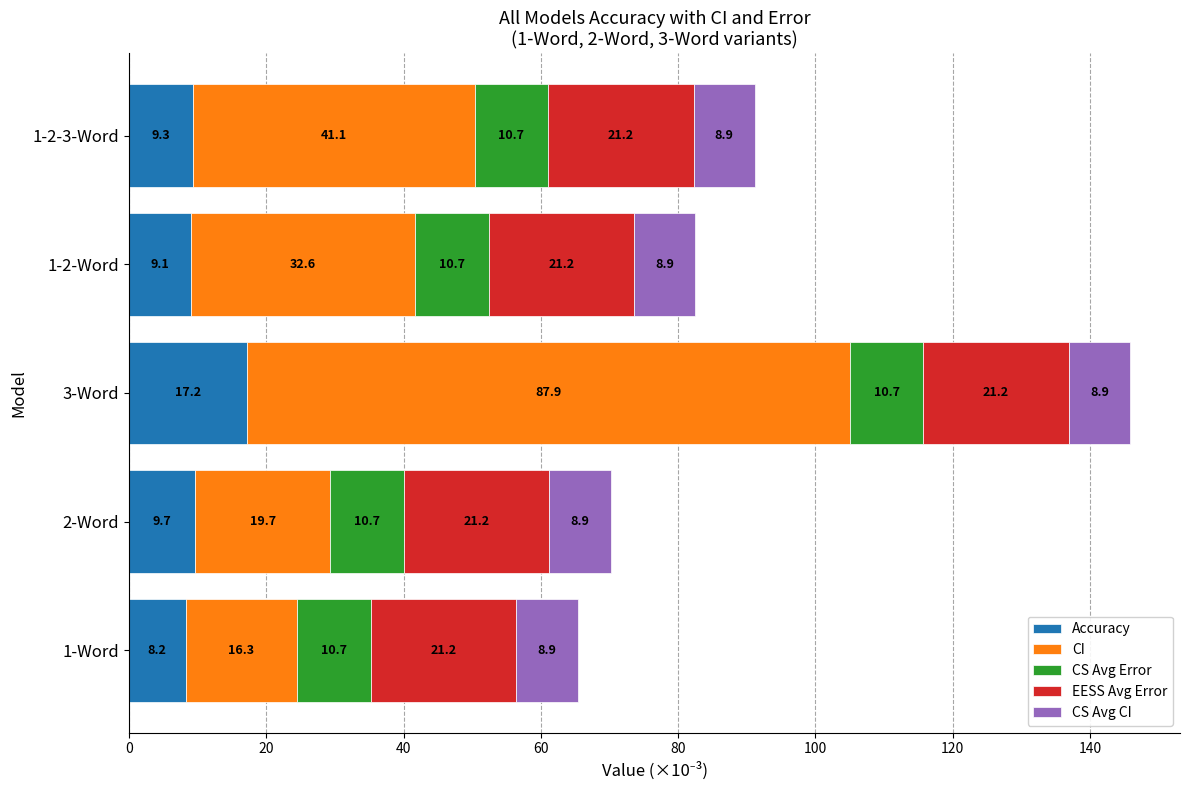

At which label does Accuracy reach its minimum?

1-Word